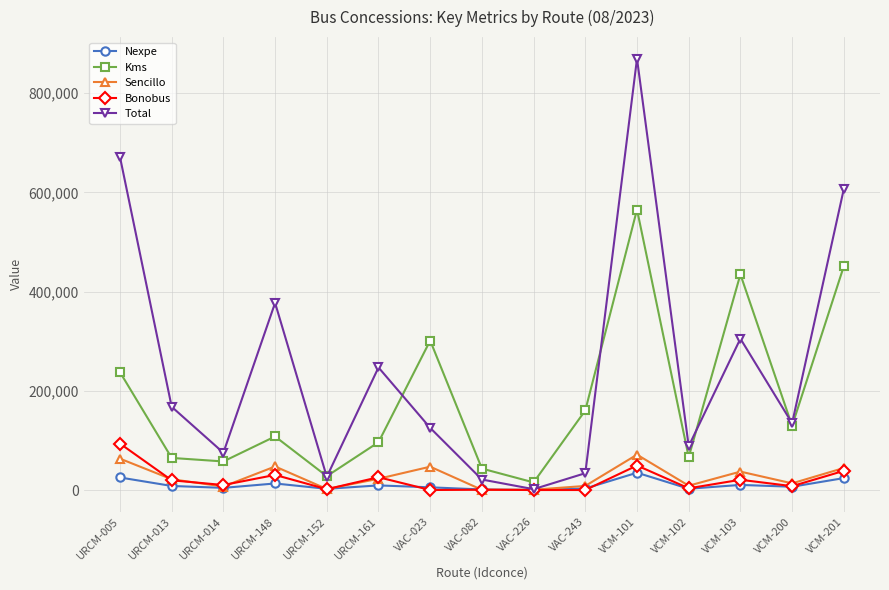

At which category does the chart reach its peak across all series?

VCM-101